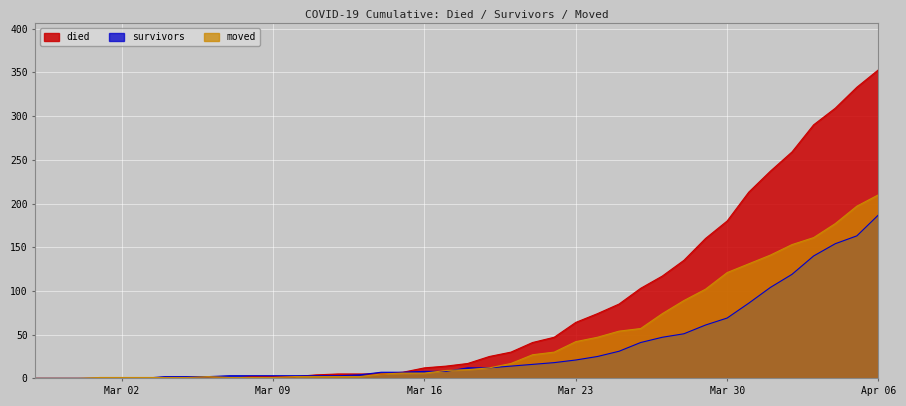

At which label does survivors reach its minimum?

2020-02-27